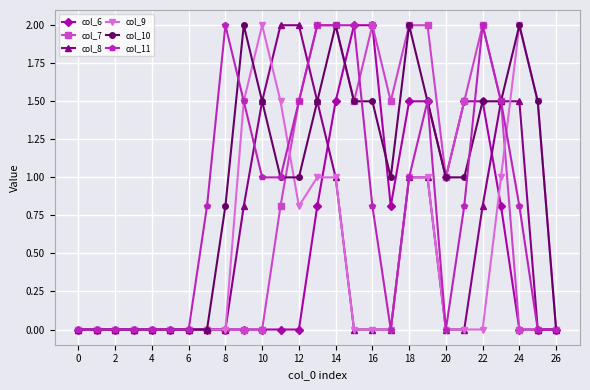

True or false: col_9 has more than 1 interior local peaks.

True